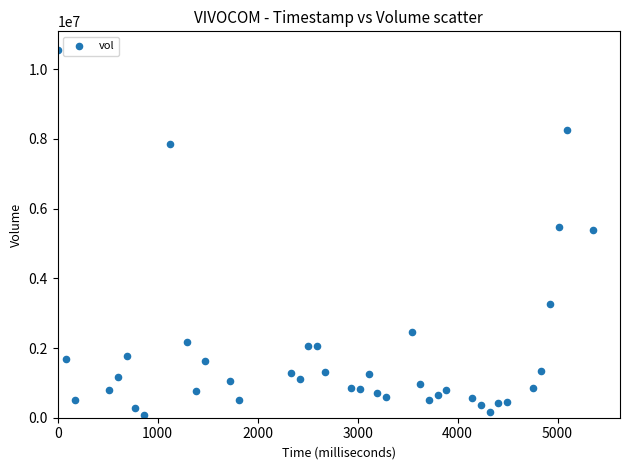

What is the range of Y values (max minus min)?

10473597